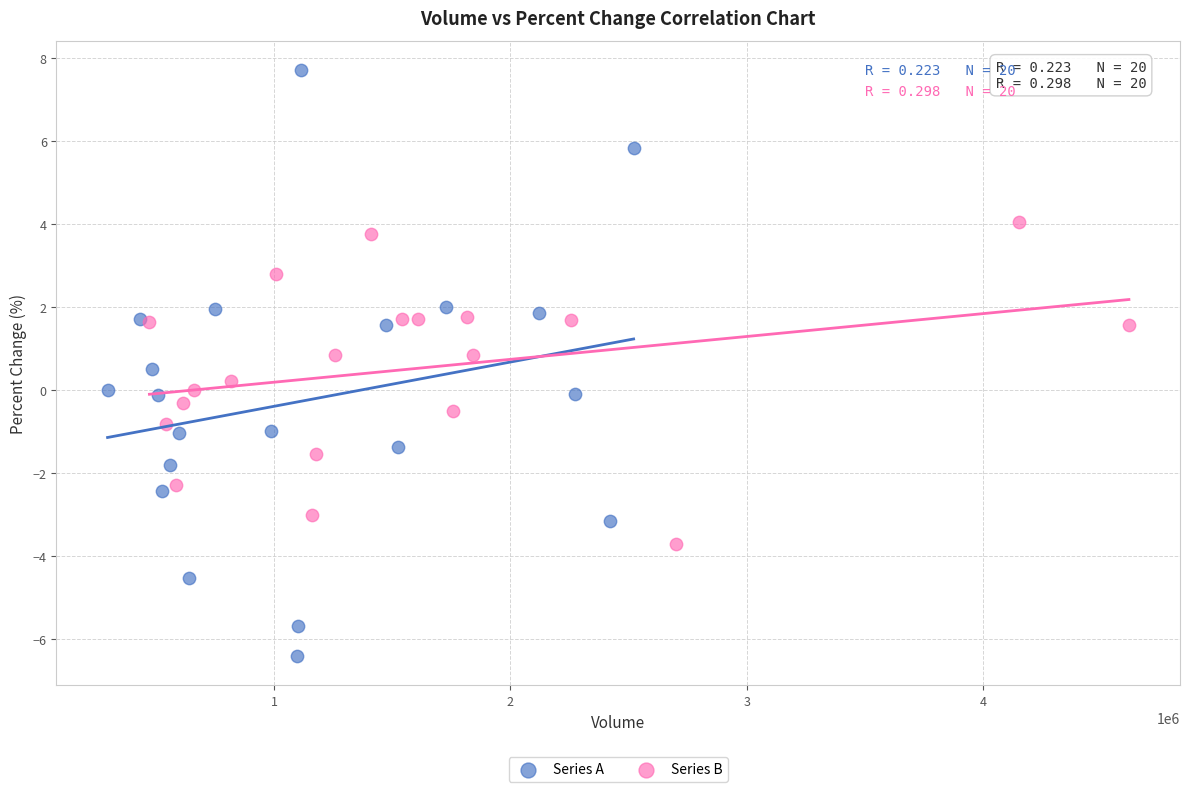

Which series has the largest Y range (max minus min)?

Series A